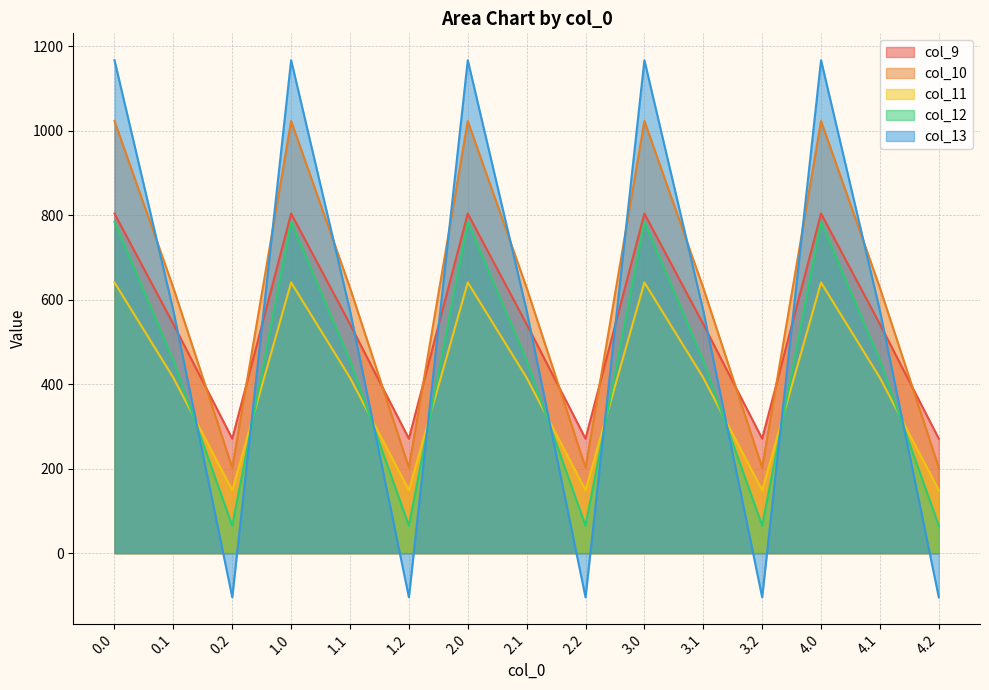

Rank the series by their maximum value, from lowest to highest.

col_11, col_12, col_9, col_10, col_13